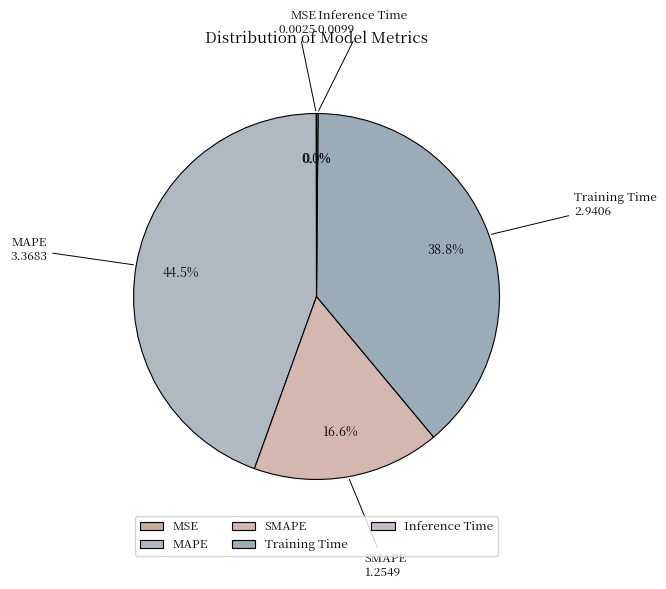

Approximately how many times larger is the value at SMAPE compared to MAPE?

0.4